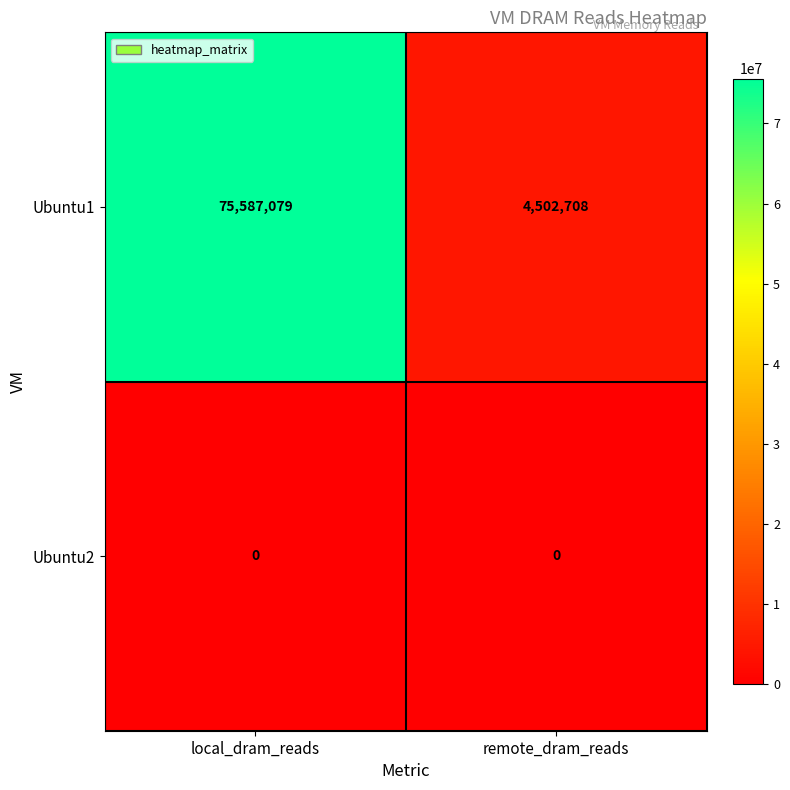

Reading left to right, transcribe all the data shown in this chart.

Ubuntu1: 75587079	4502708
Ubuntu2: 0	0